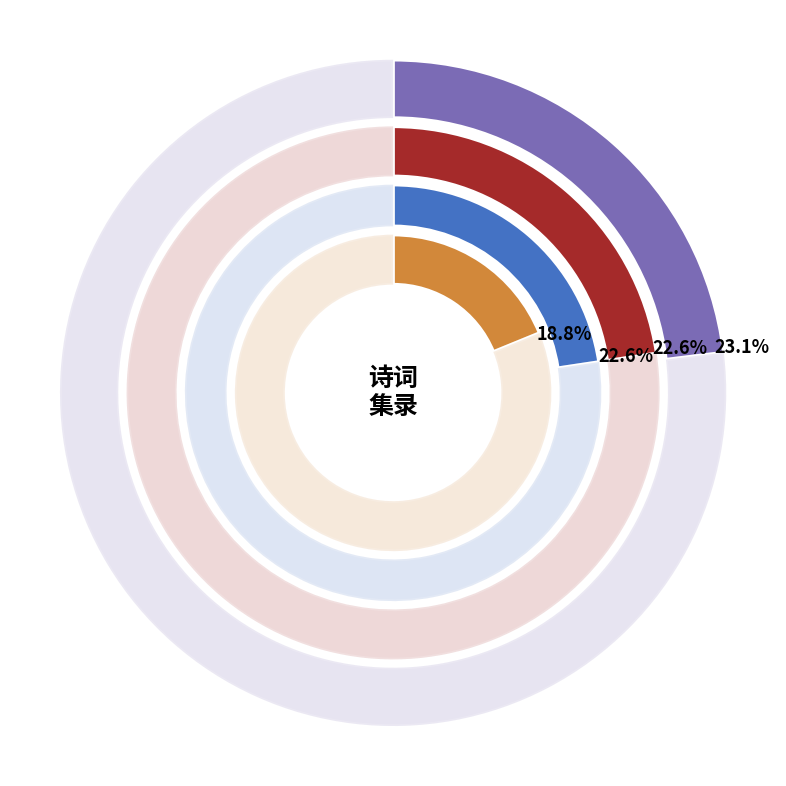

Between 寄李端叔·陈墟自古皇 and 将至临安途中偶成呈表叔陈给事去非, which is larger?

将至临安途中偶成呈表叔陈给事去非